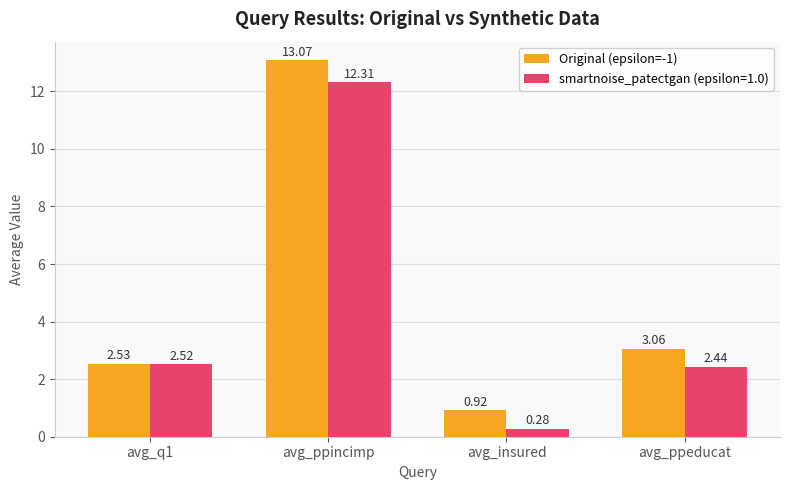

At which category does the chart reach its peak across all series?

avg_ppincimp